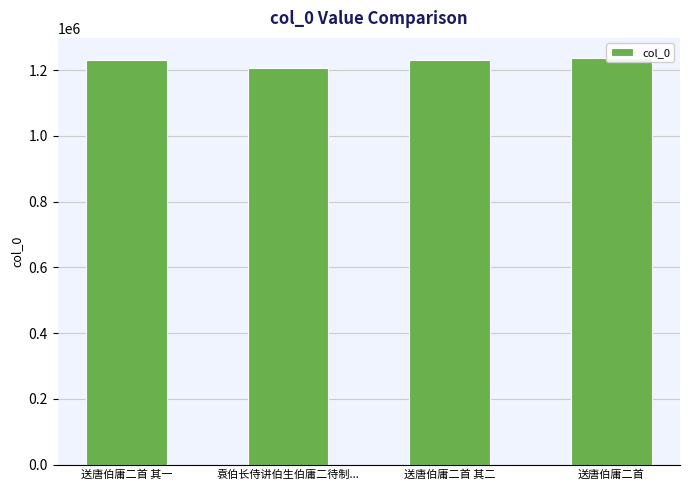

Reading left to right, extract all data points from this chart.

1229361	1206395	1229362	1236239